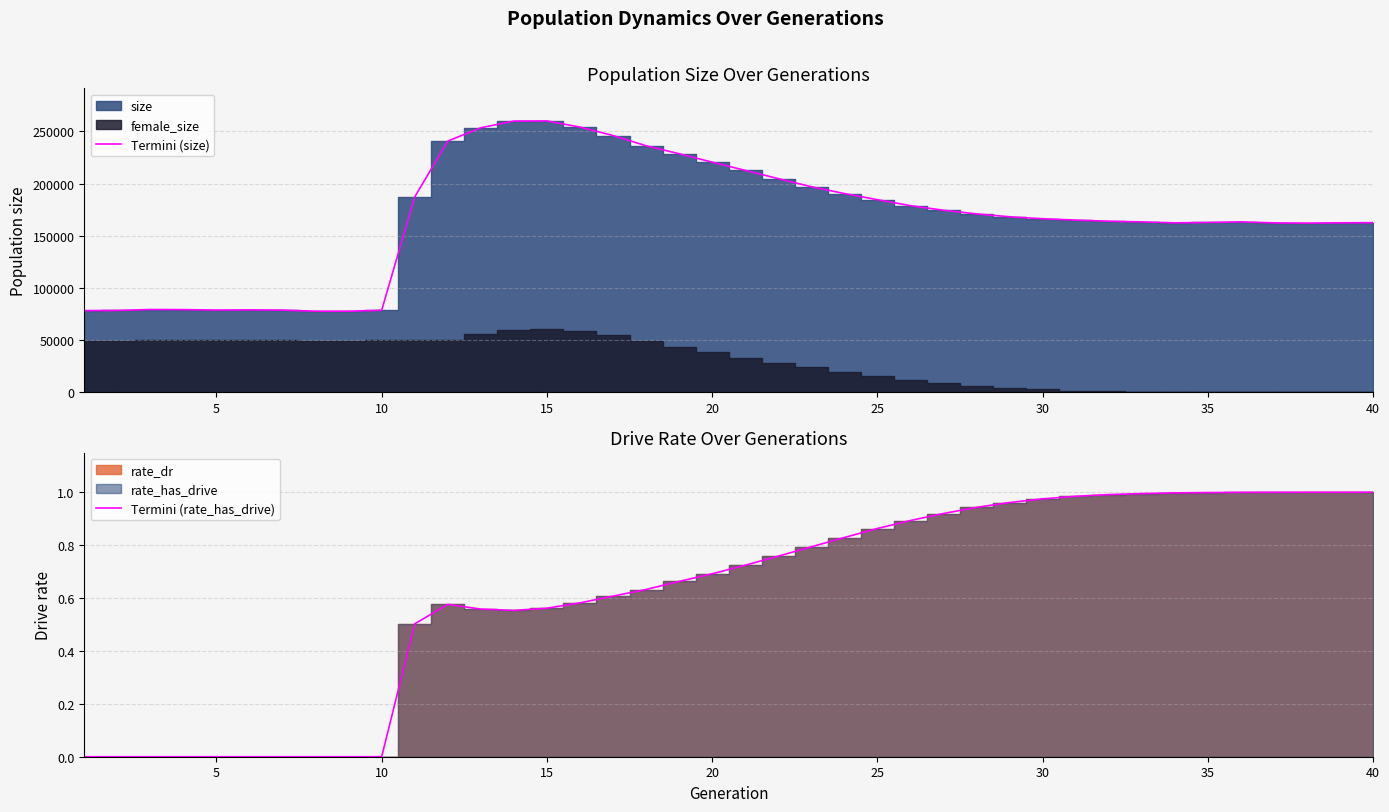

The value of Termini (size) at 40 is 162637. True or false?

True